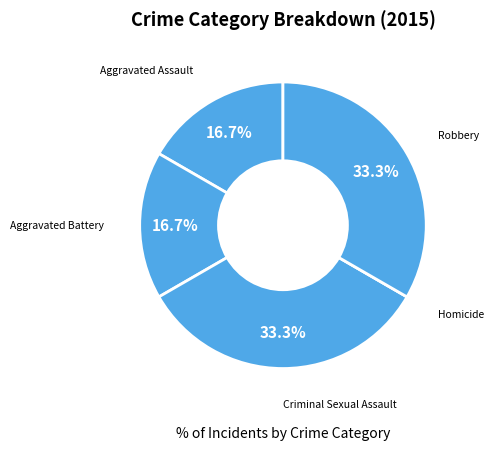

True or false: Aggravated Battery accounts for 3% of the total.

False